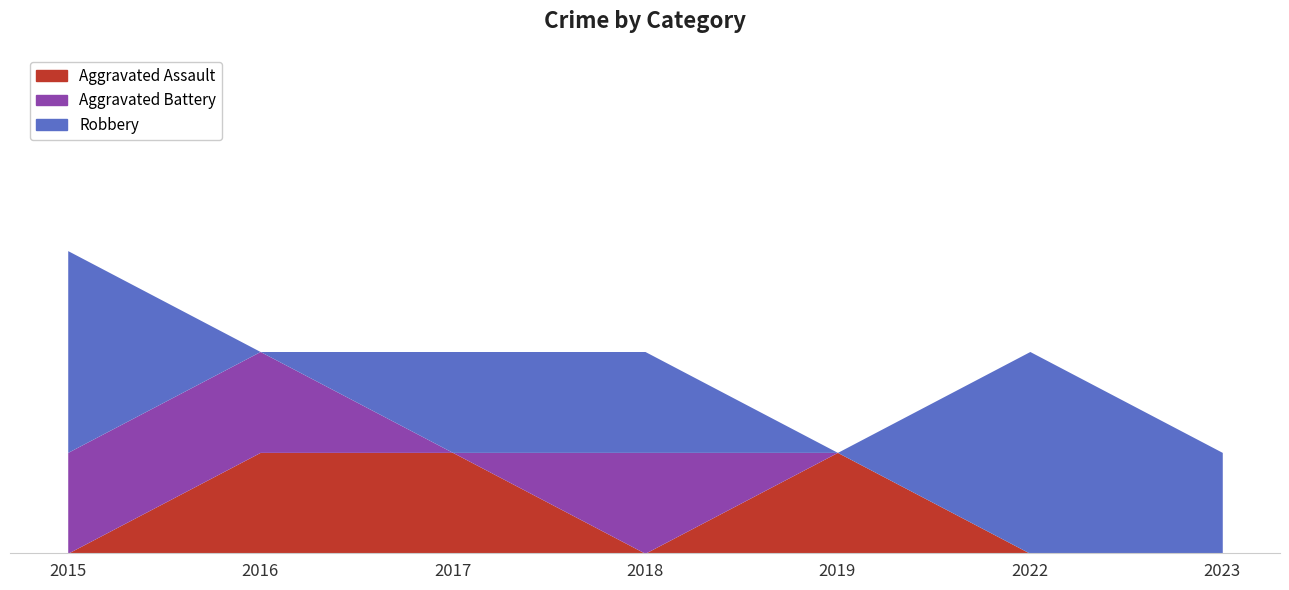

How many lines are shown in the chart?

3